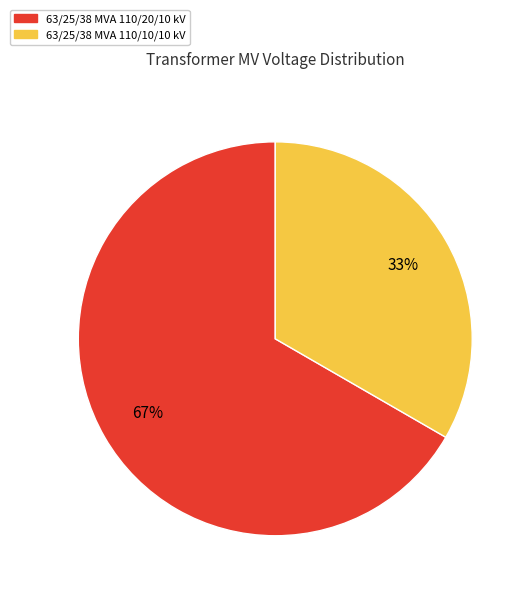

To the nearest percent, what is the combined percentage of 63/25/38 MVA 110/10/10 kV and 63/25/38 MVA 110/20/10 kV?

100%